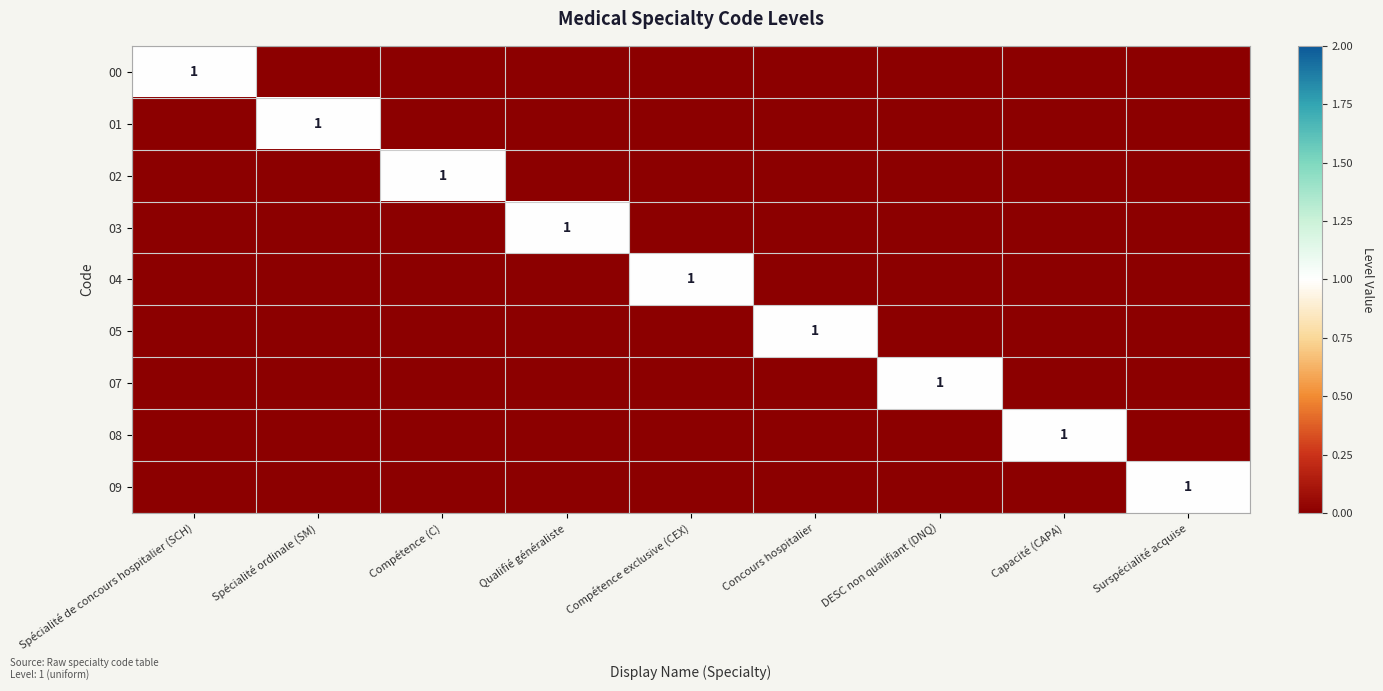

Which series changed the most between Spécialité ordinale (SM) and Compétence exclusive (CEX)?

01